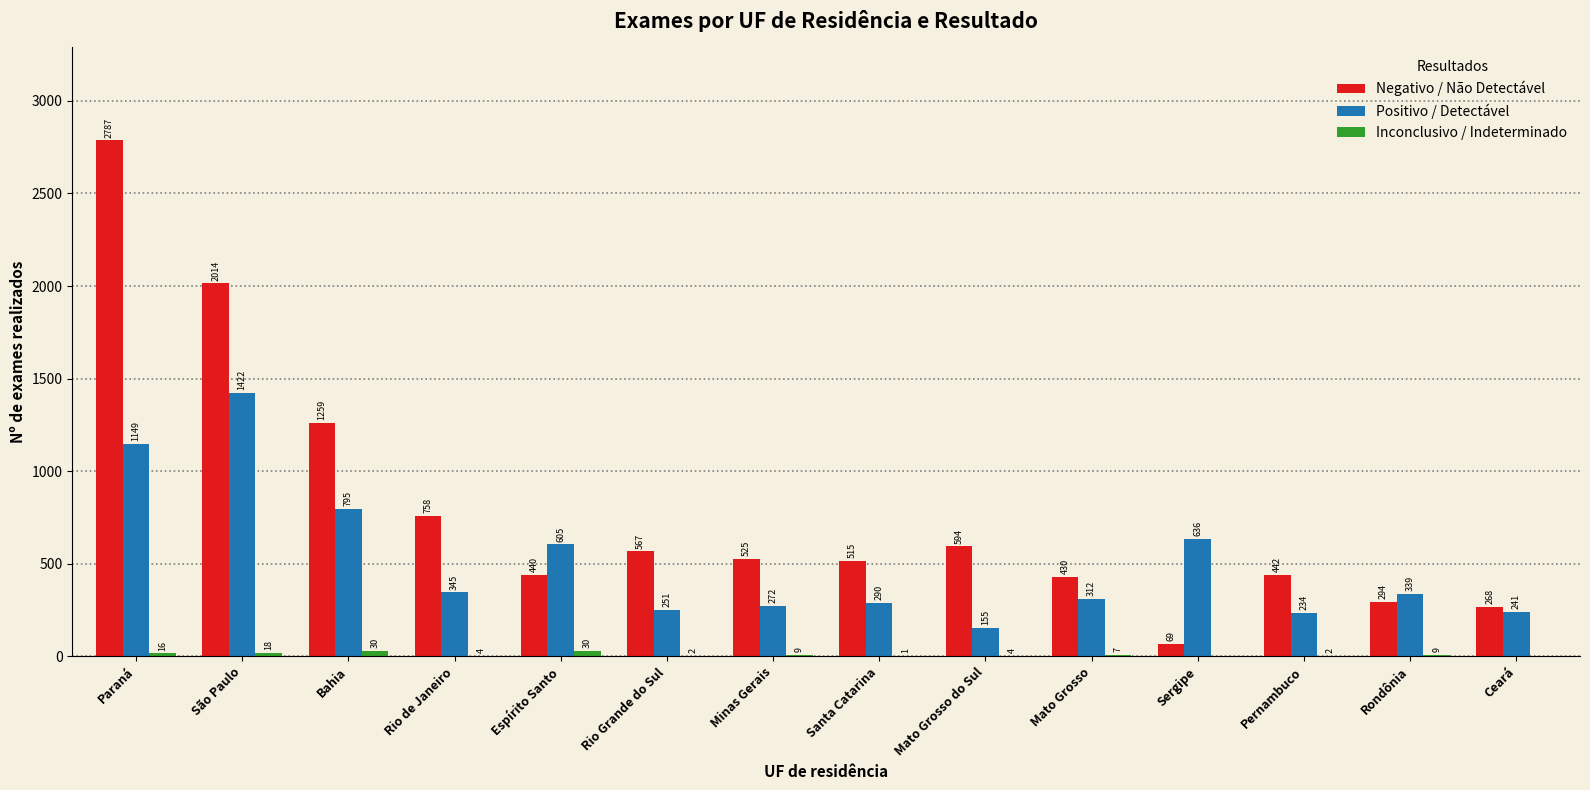

Which category has the highest value in the Negativo / Não Detectável series?

Paraná